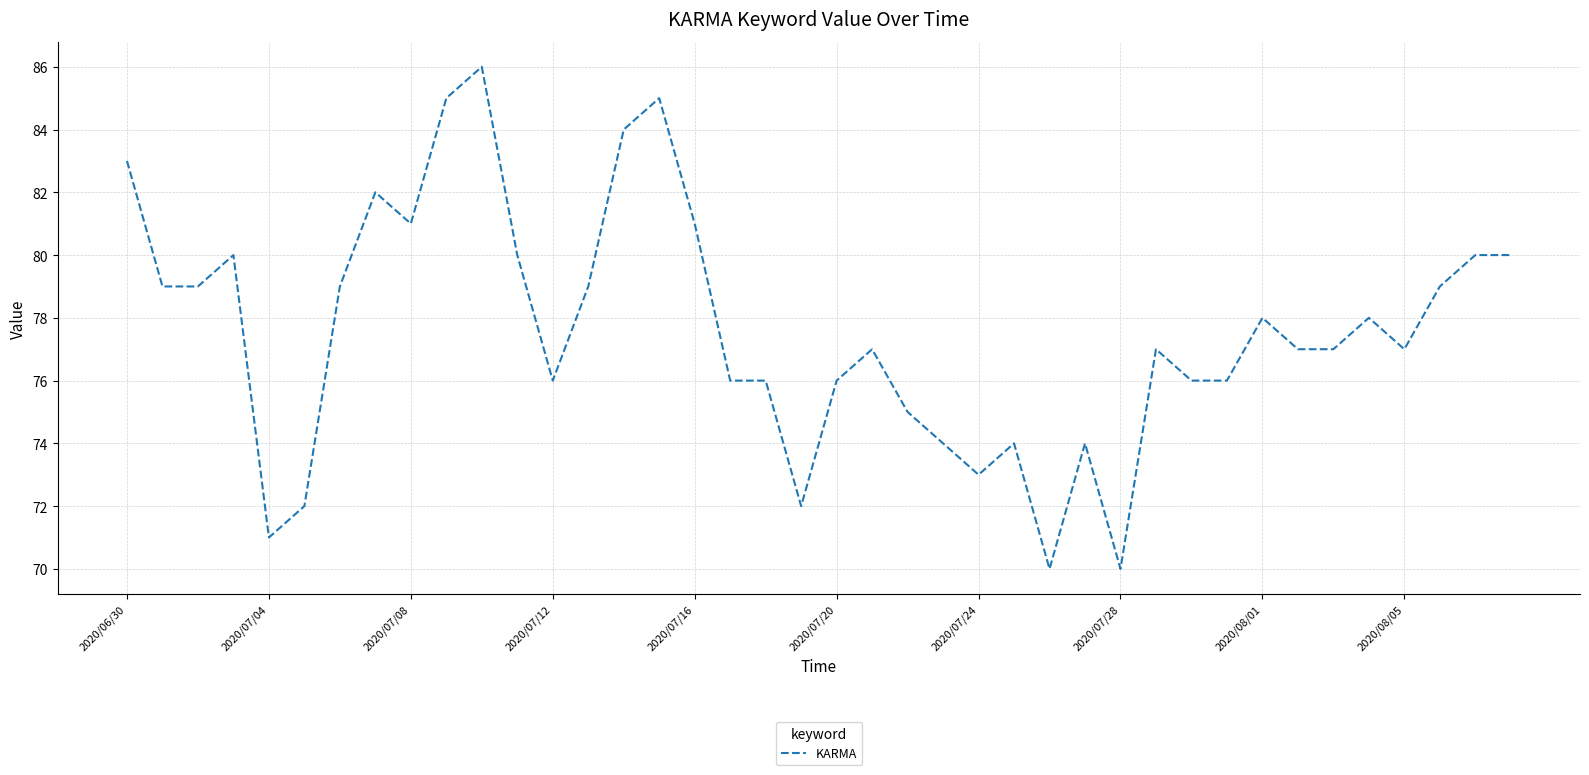

Does the chart have visible grid lines?

Yes